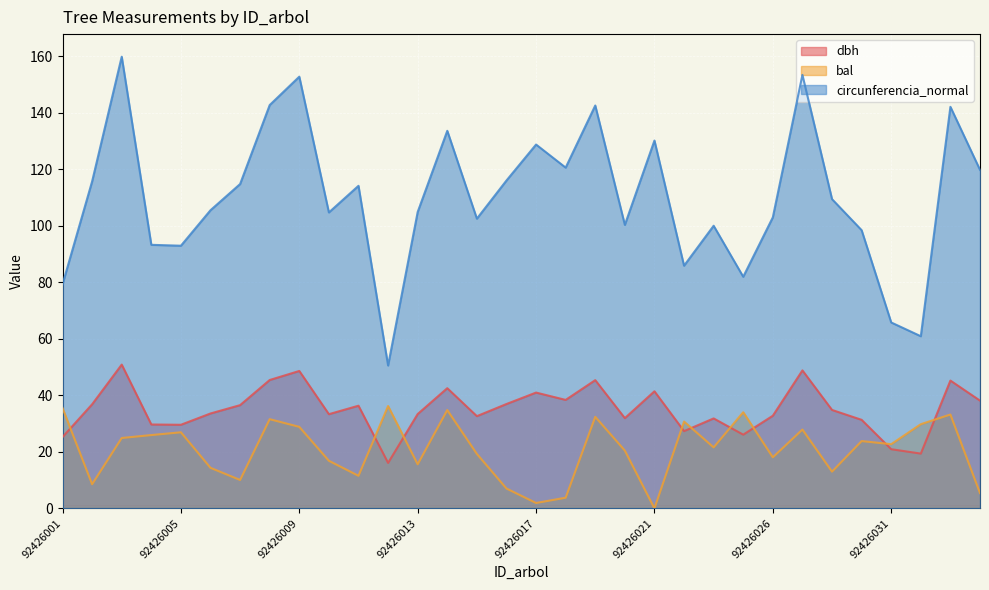

At 92426006, list the series in order from smallest to largest.

bal, dbh, circunferencia_normal